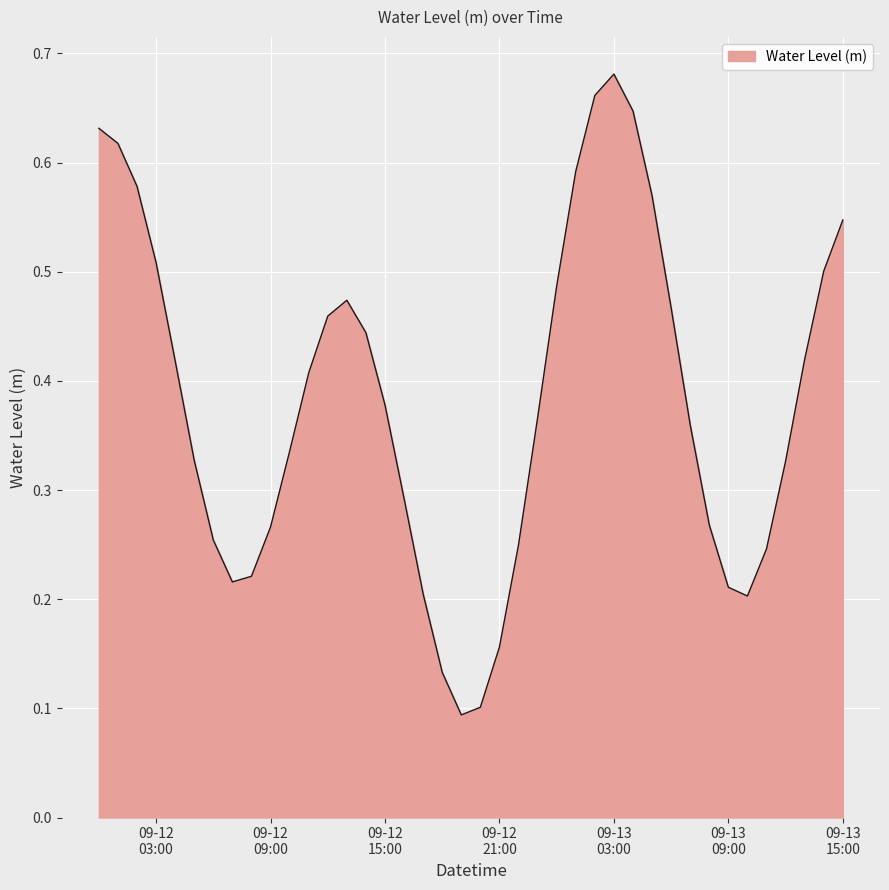

Does the chart display data point markers on the line(s)?

No